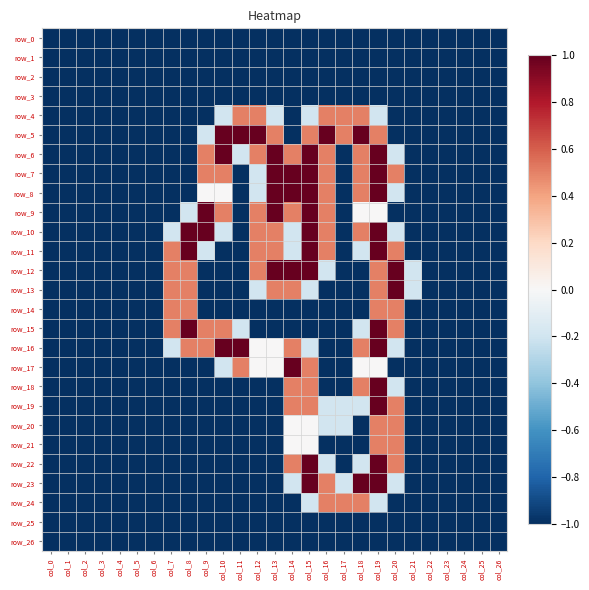

True or false: row_19 has a value of -0.5 at col_2.

False